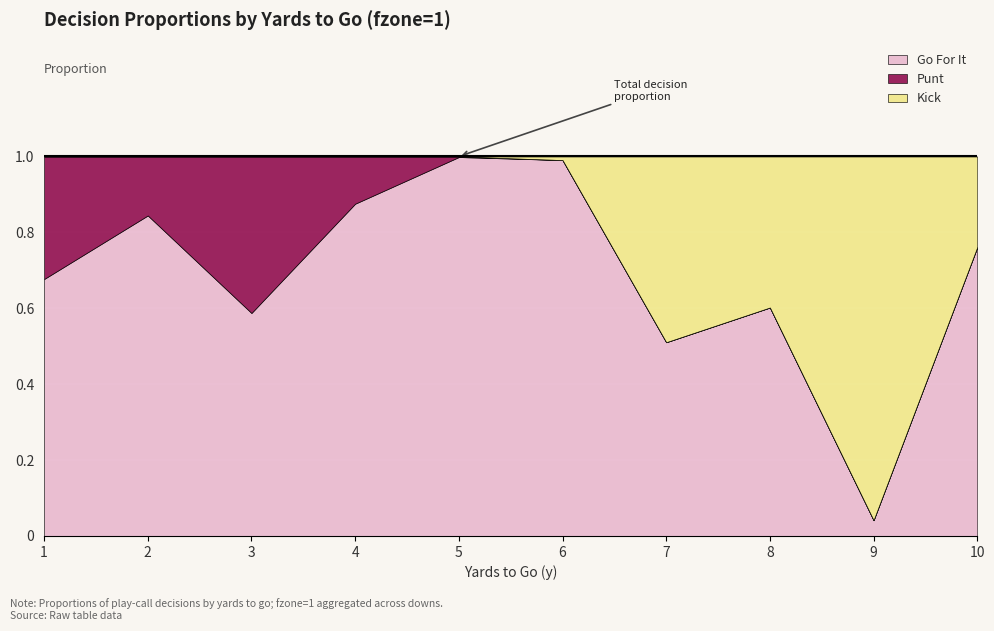

The kick series shows 0.0 at 3. True or false?

True